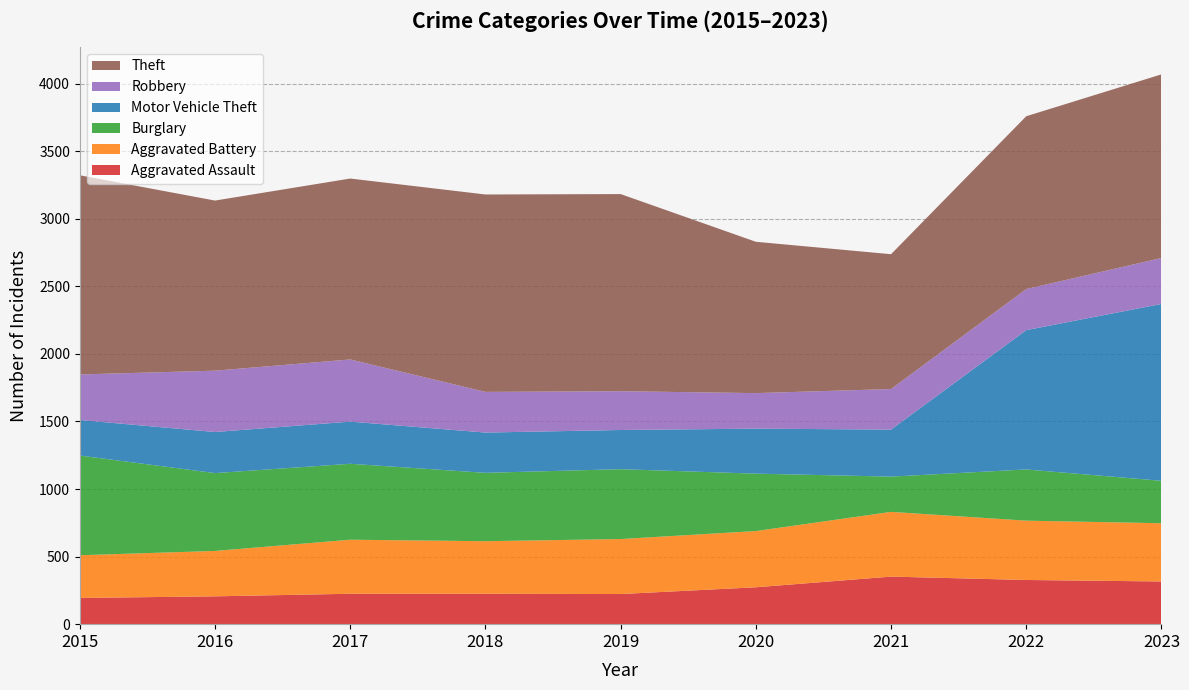

Reading left to right, transcribe all the data shown in this chart.

Aggravated Assault: 194	206	225	225	223	273	352	327	316
Aggravated Battery: 316	336	400	389	407	416	479	439	431
Burglary: 738	576	562	506	517	425	261	379	314
Motor Vehicle Theft: 263	304	312	298	290	333	348	1031	1309
Robbery: 337	454	460	301	287	263	300	304	340
Theft: 1474	1259	1339	1461	1459	1120	998	1279	1359